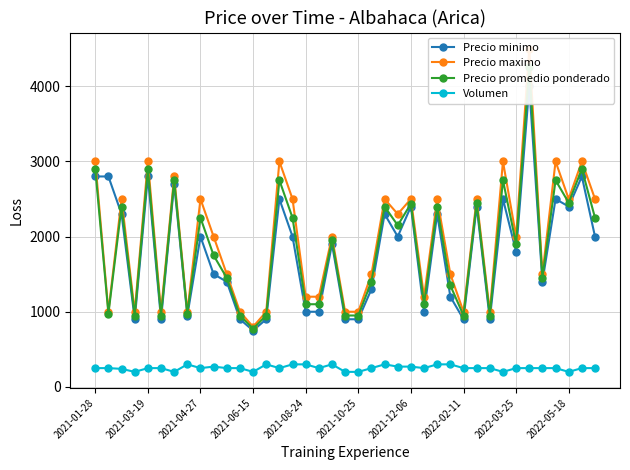

The value of Volumen at 2021-03-19 is 250. True or false?

True